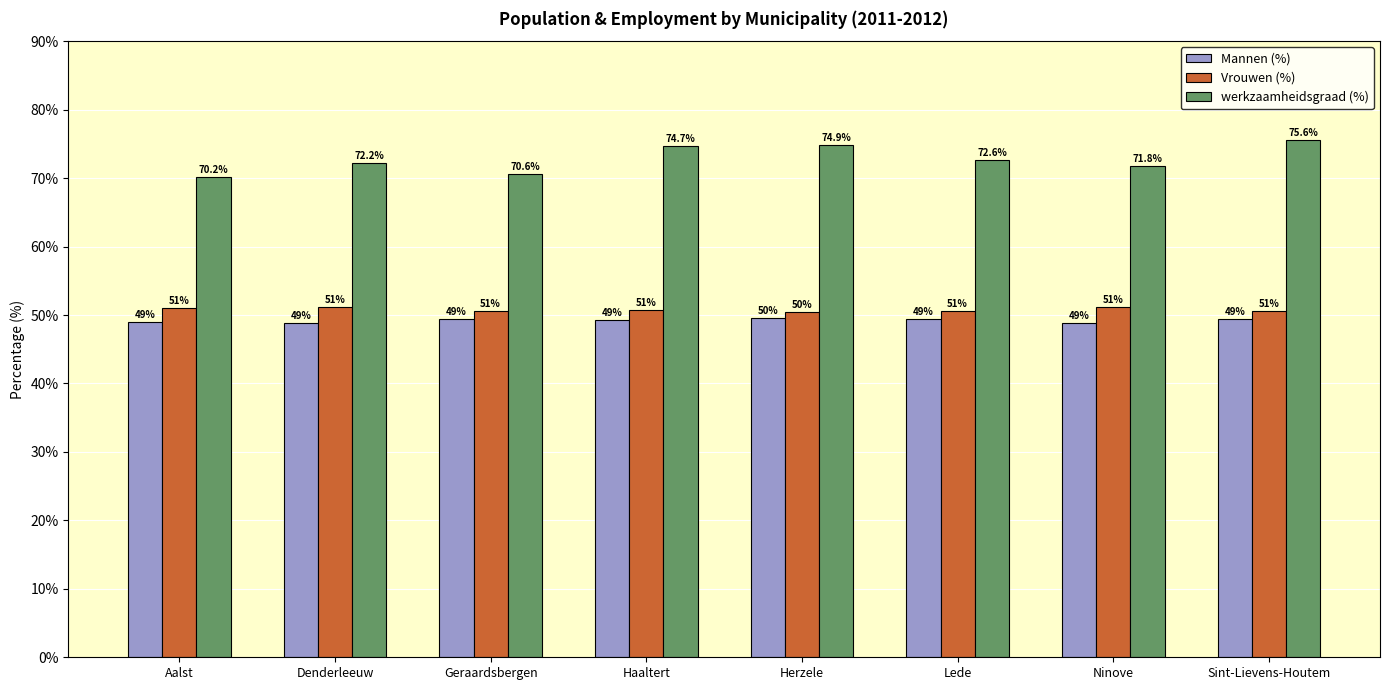

How many bars are there in total?

24